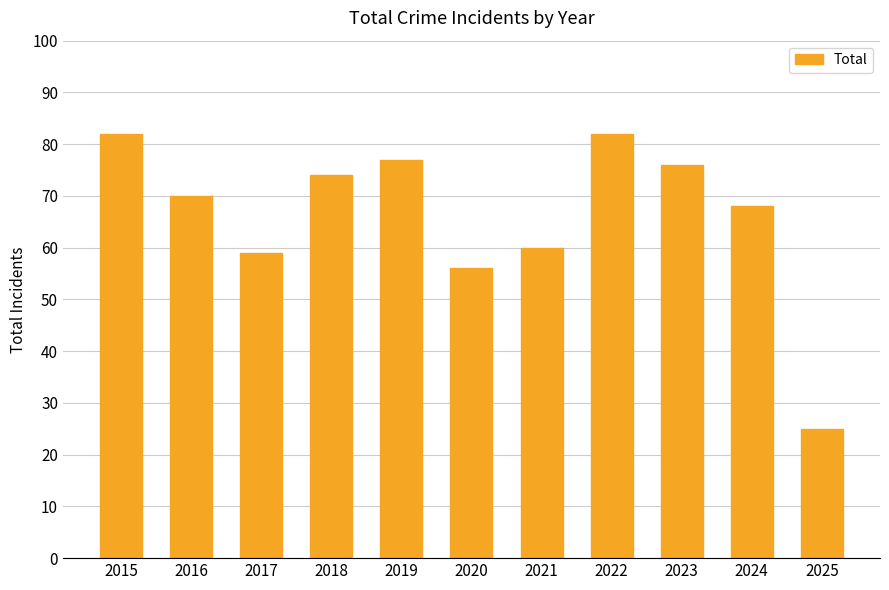

Reading left to right, extract all data points from this chart.

82	70	59	74	77	56	60	82	76	68	25